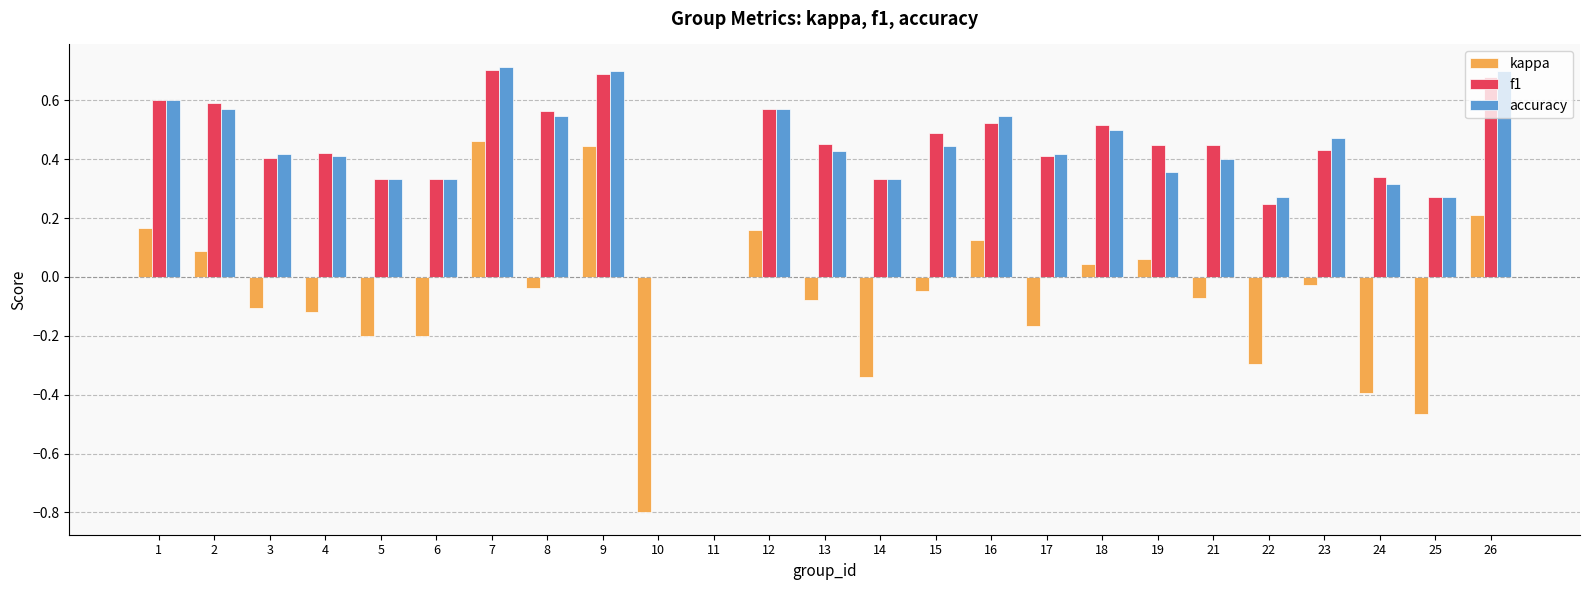

What are all the series names shown in the legend?

kappa, f1, accuracy